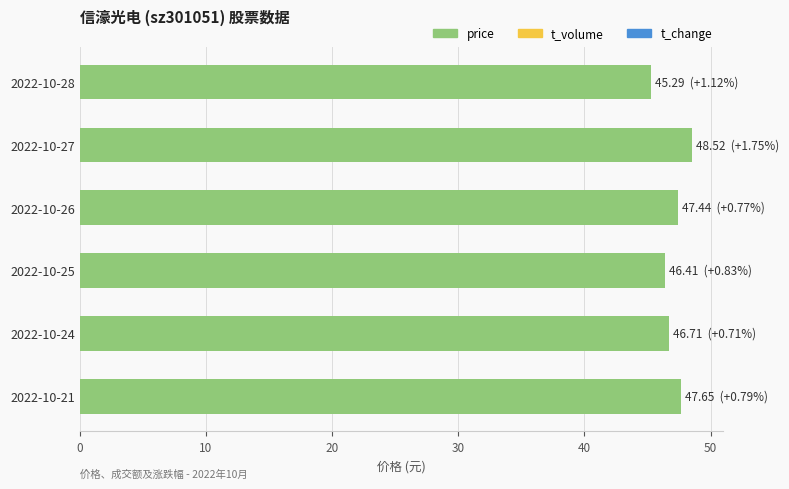

What is the value of the 4th bar from the top?

46.4